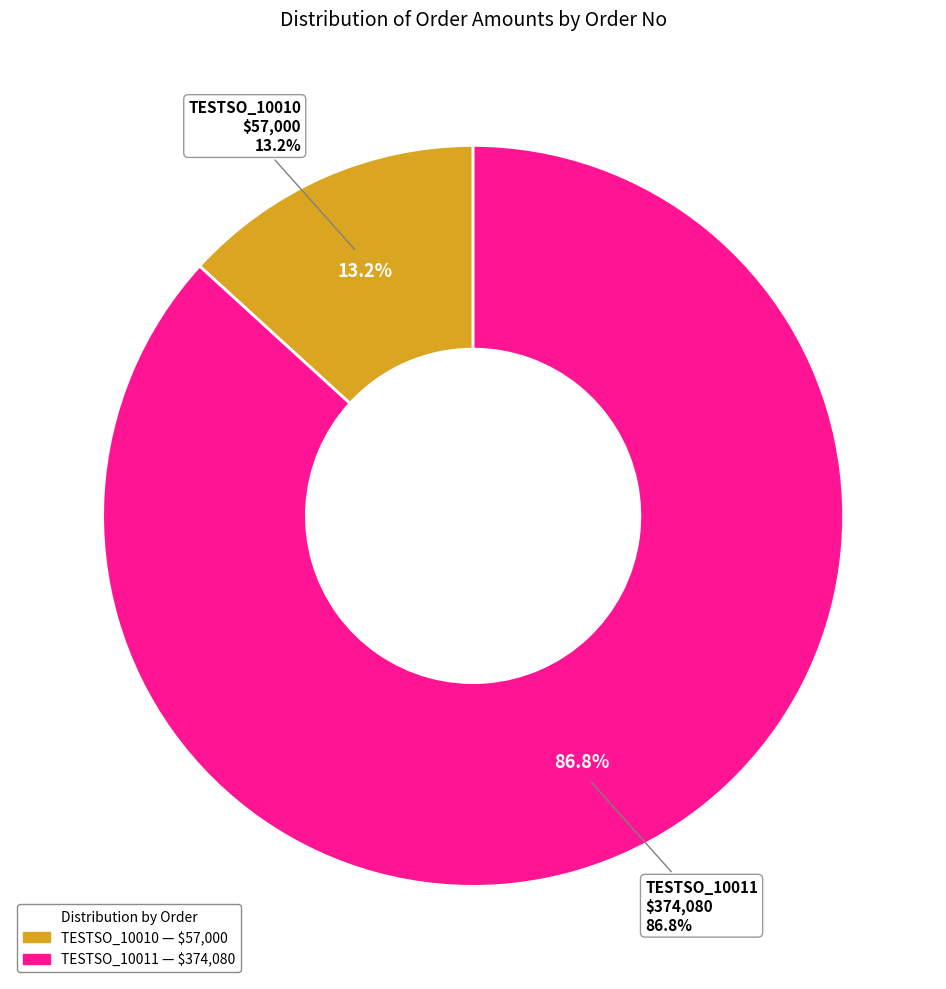

Which category has the biggest portion of the pie?

TESTSO_10011